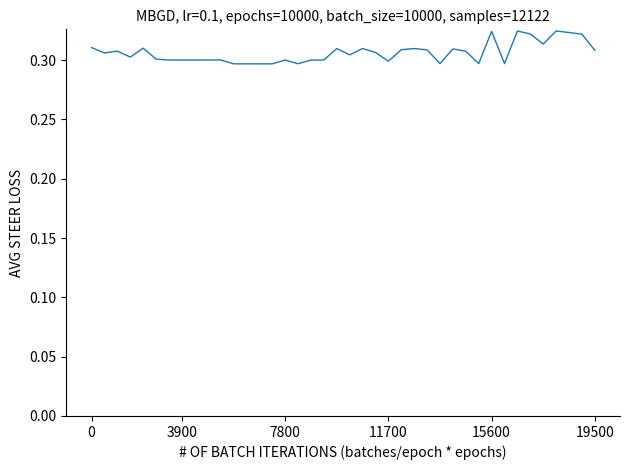

Is this an area chart (filled region under the line)?

No